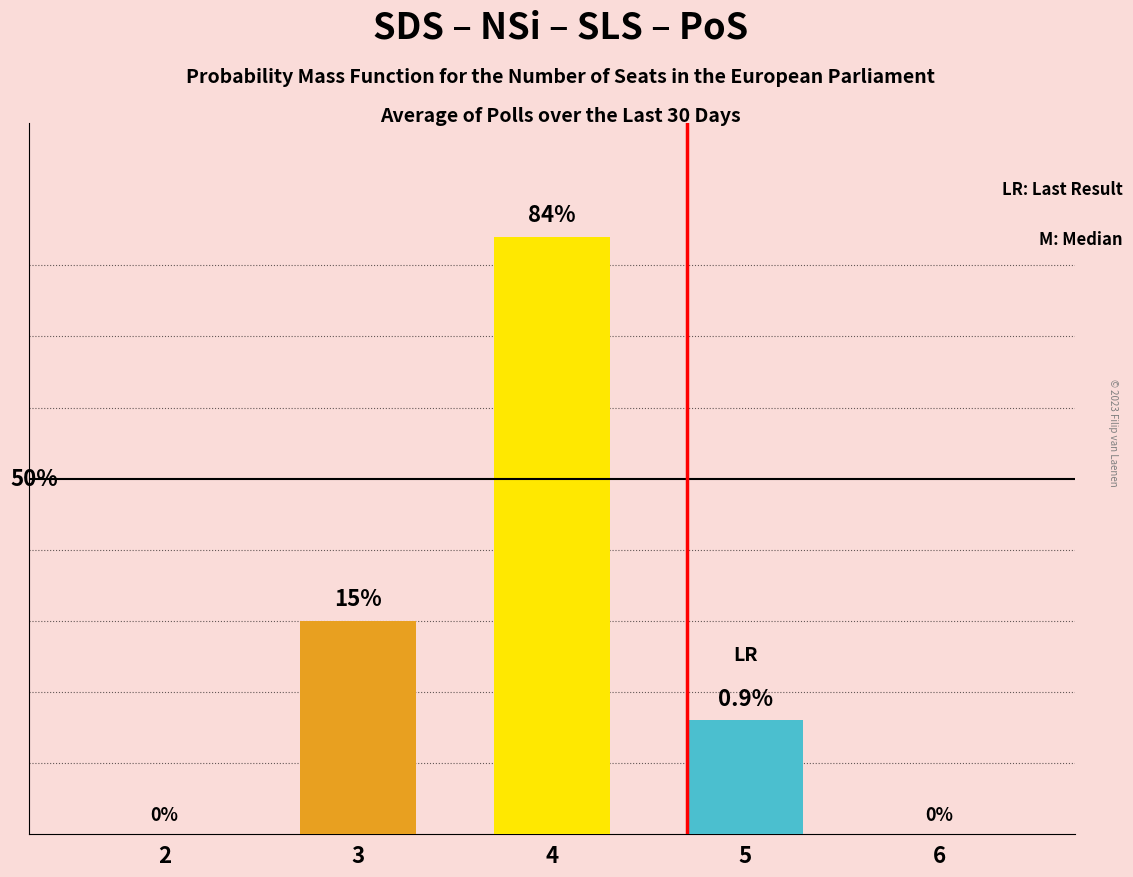

True or false: the data shows 145 at 4.

False